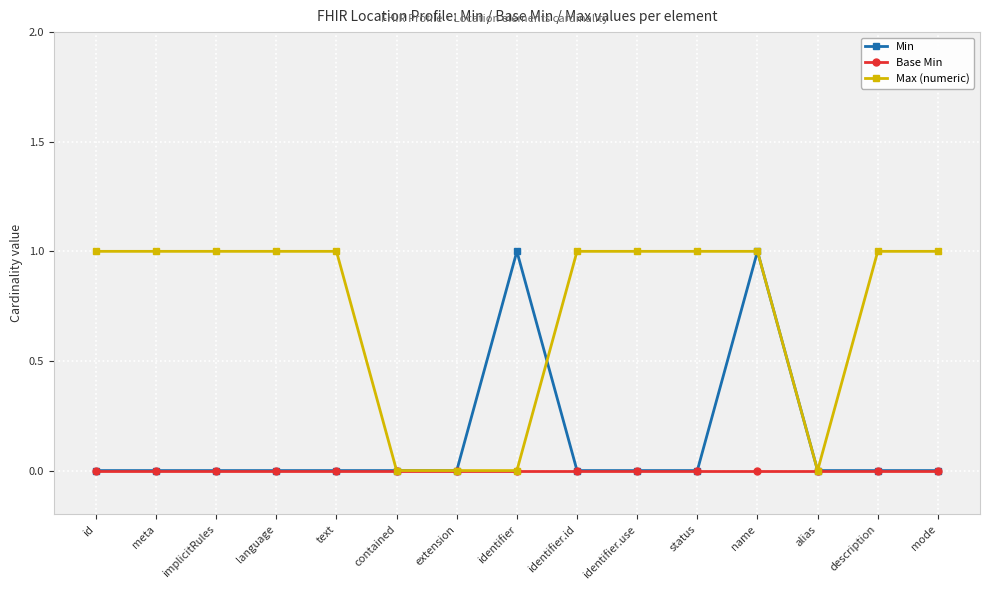

What is the total value across all series at identifier?

1